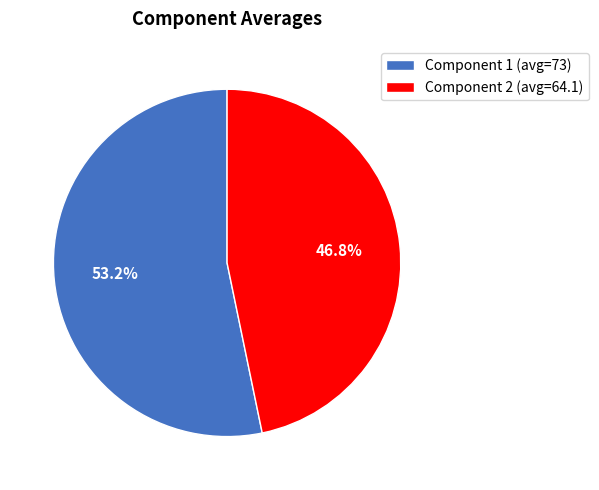

How many segments does this pie chart have?

2